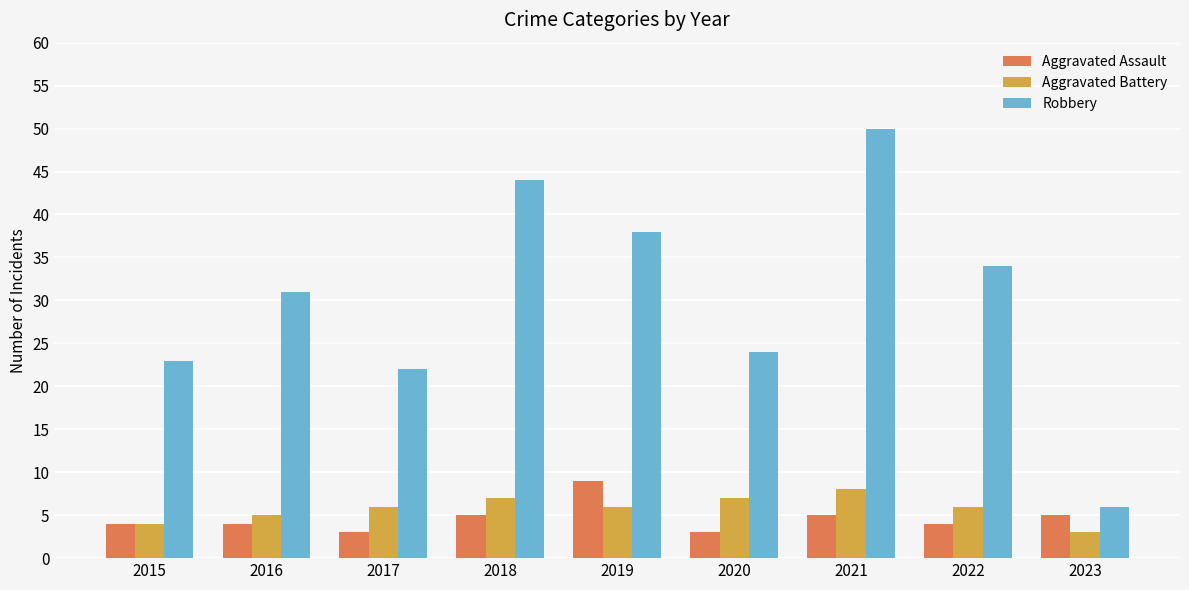

What are all the series names shown in the legend?

Aggravated Assault, Aggravated Battery, Robbery